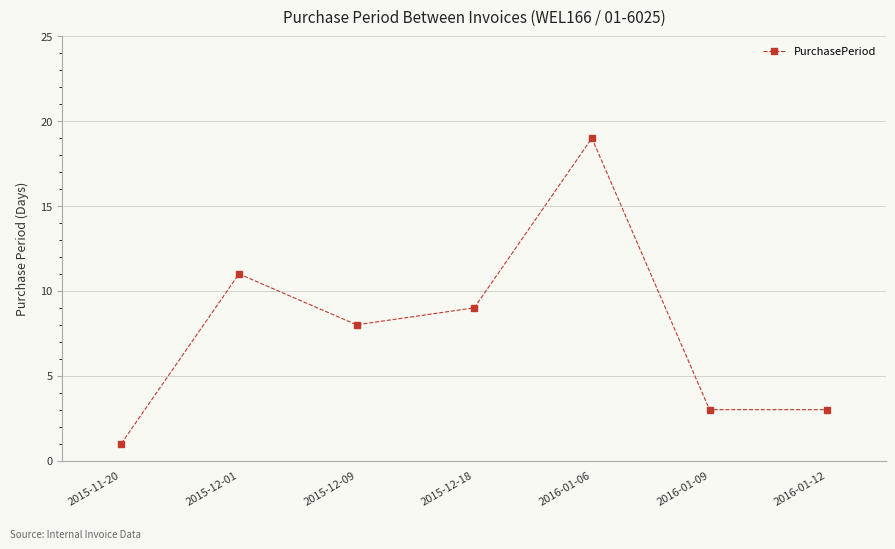

True or false: the data shows 12 at 2015-12-18.

False